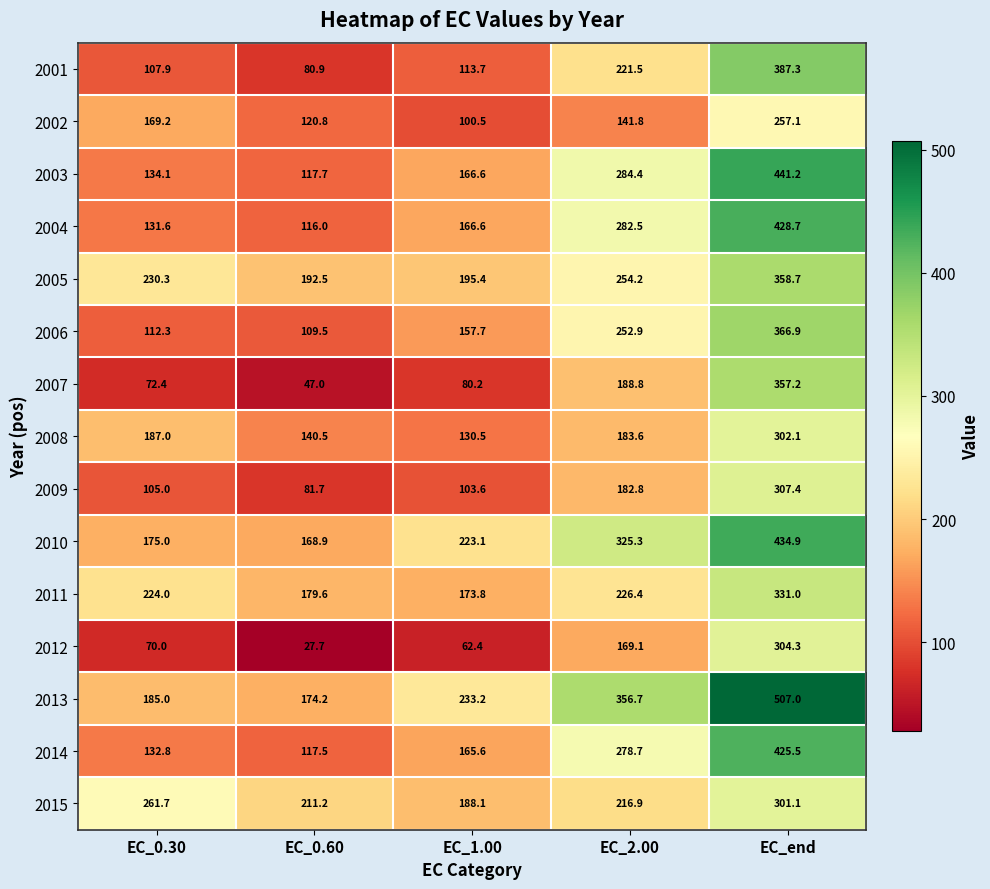

Is it true that 2006 equals 547.8 at EC_end?

False